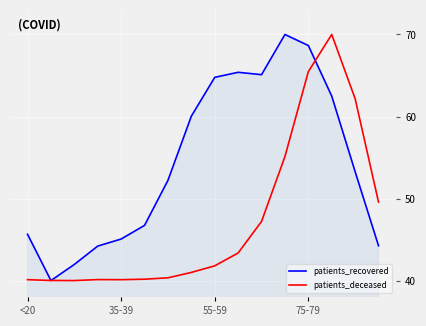

What is the difference between the second highest and second lowest values in the patients_deceased series?

25.5